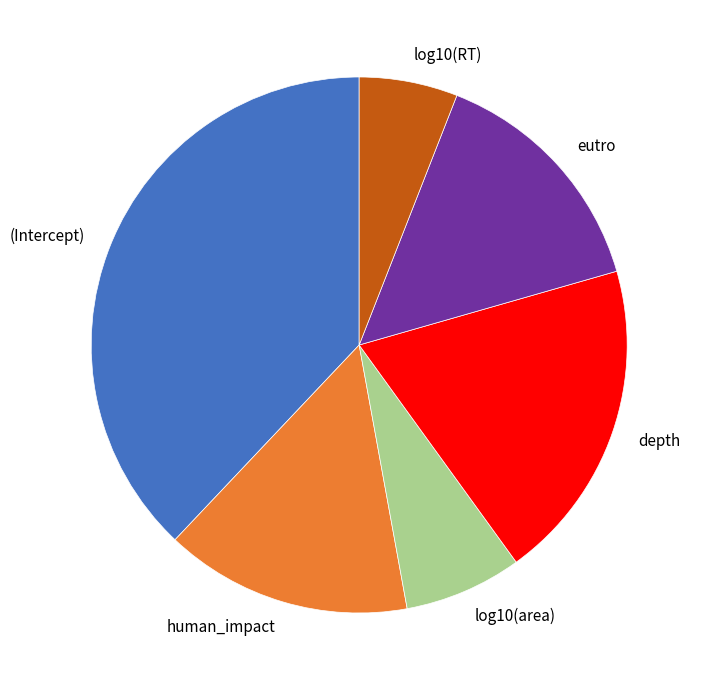

Which has a higher value, depth or eutro?

depth